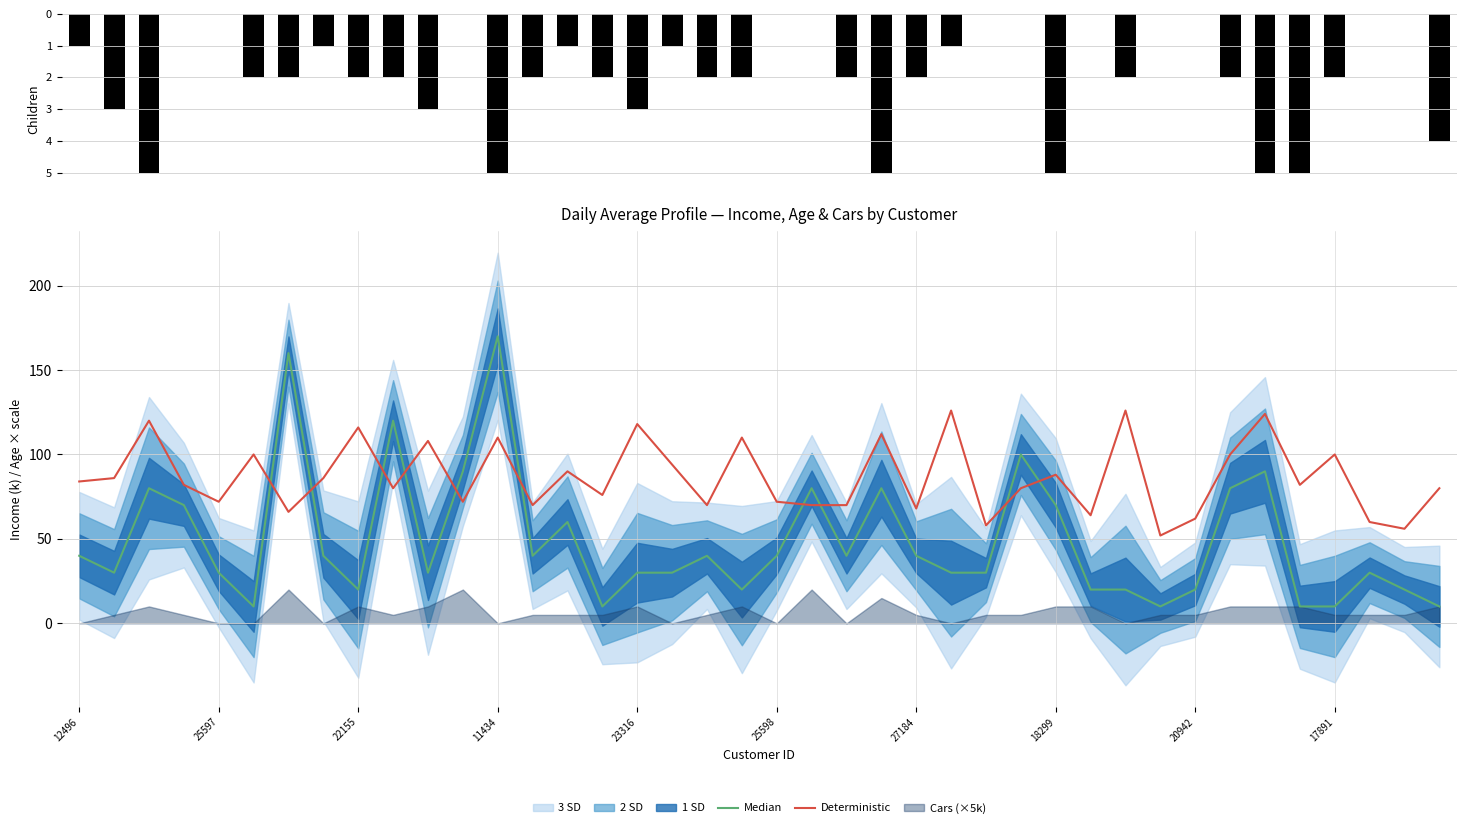

What is the difference between the second highest and minimum values in the Median series?

150